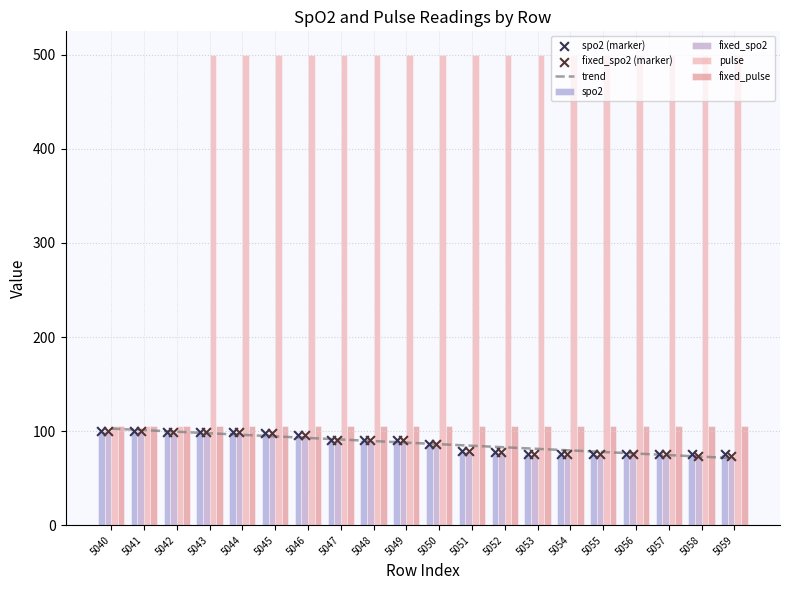

How many values in the spo2 series are below 91?

10